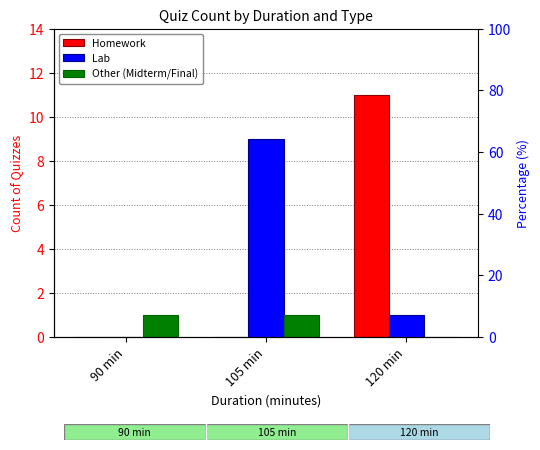

What is the spread (max minus min) of values at 105 min?

9